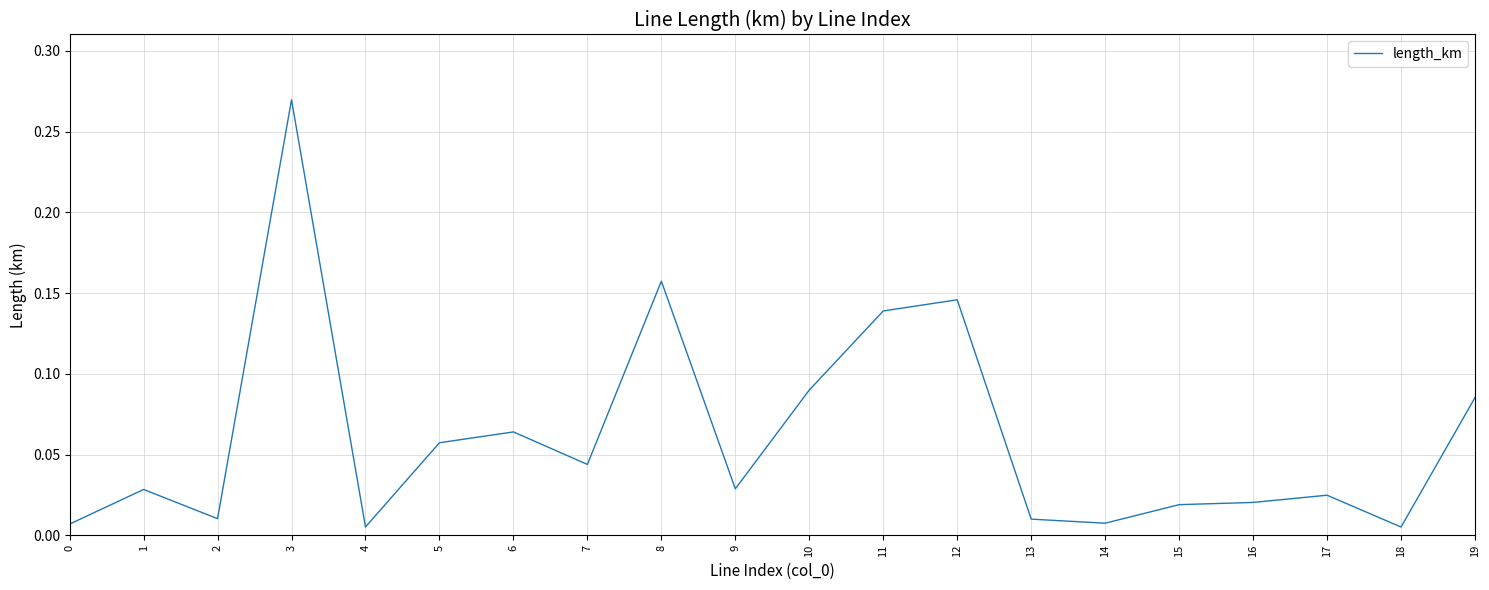

True or false: the data shows 0.1 at 7.

False